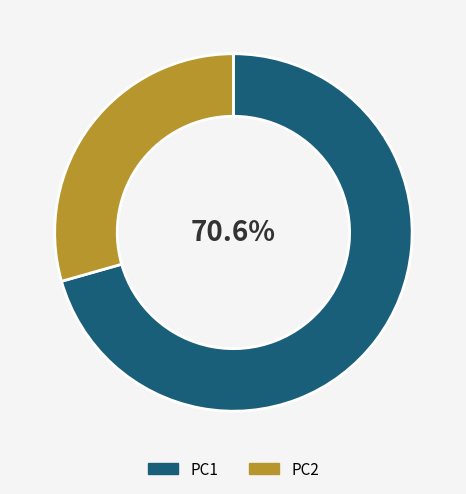

Rank the categories by value from lowest to highest.

PC2, PC1